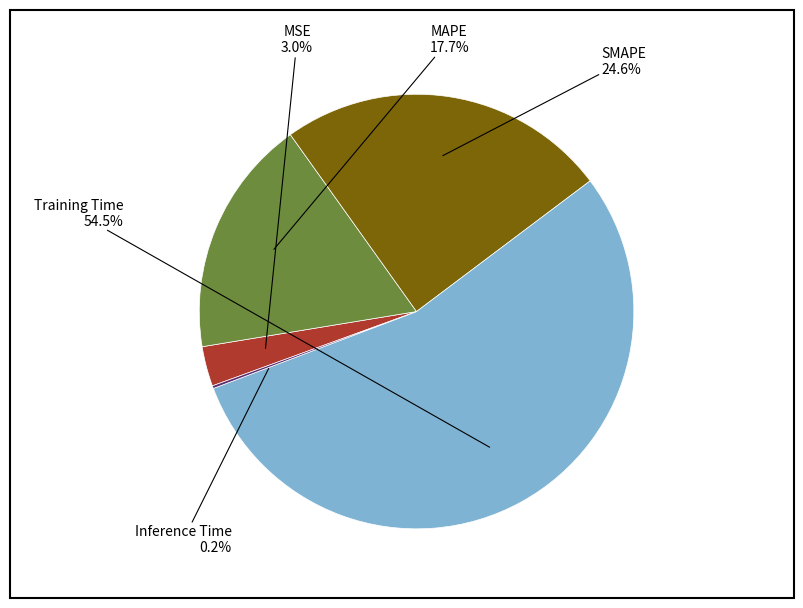

Is there a majority slice in this chart?

Yes